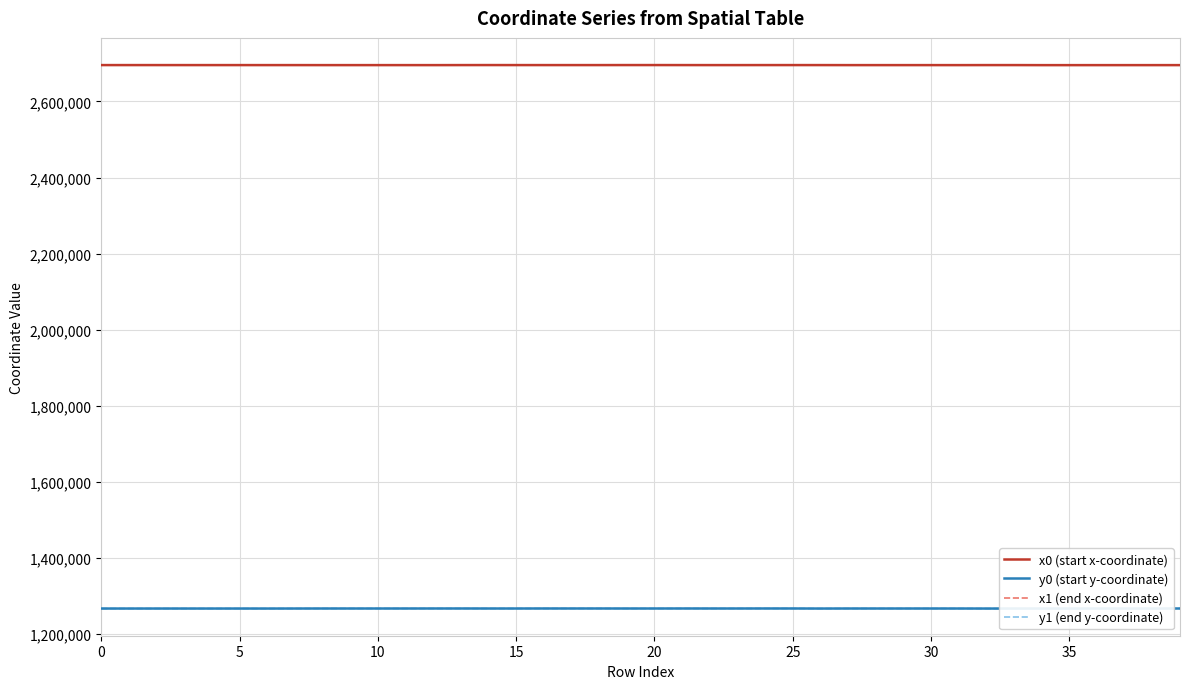

Is it true that y0 (start y-coordinate) equals 1267092.0 at 24?

True